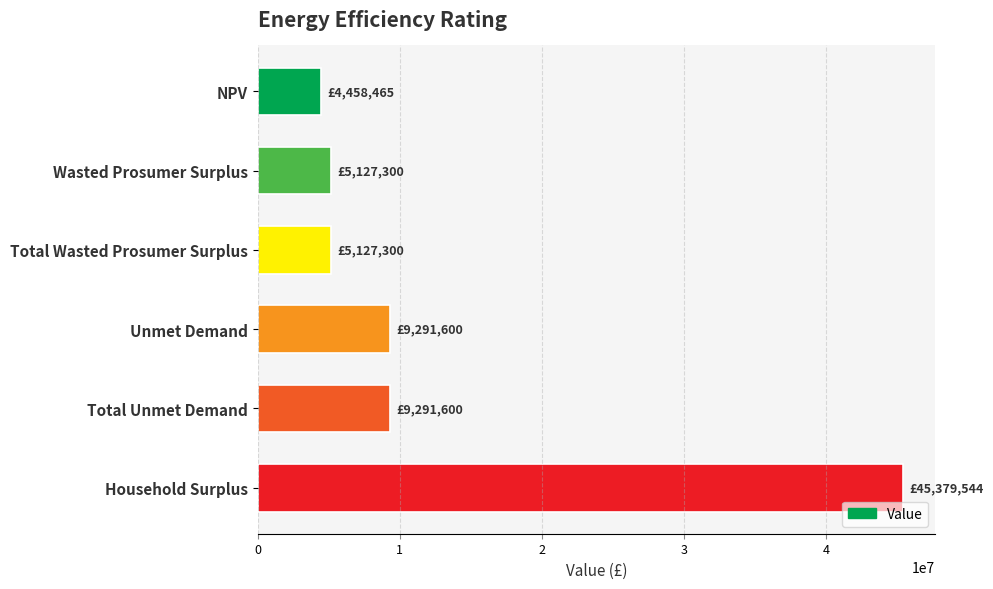

Reading top to bottom, list all the values displayed in this chart.

4458465.0	5127299.8	5127299.8	9291599.9	9291599.9	45379544.0